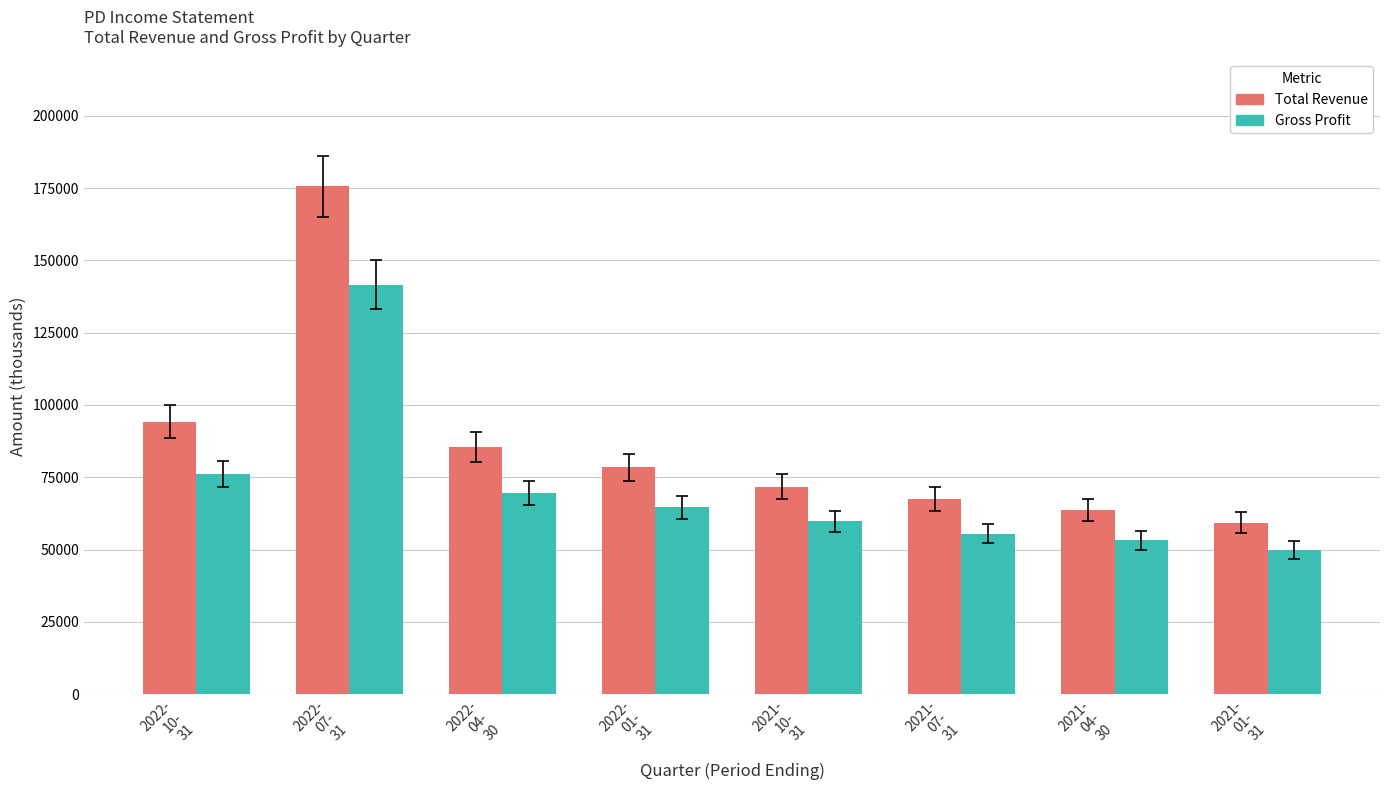

True or false: Total Revenue has a value of 43143 at 2022-
04-
30.

False